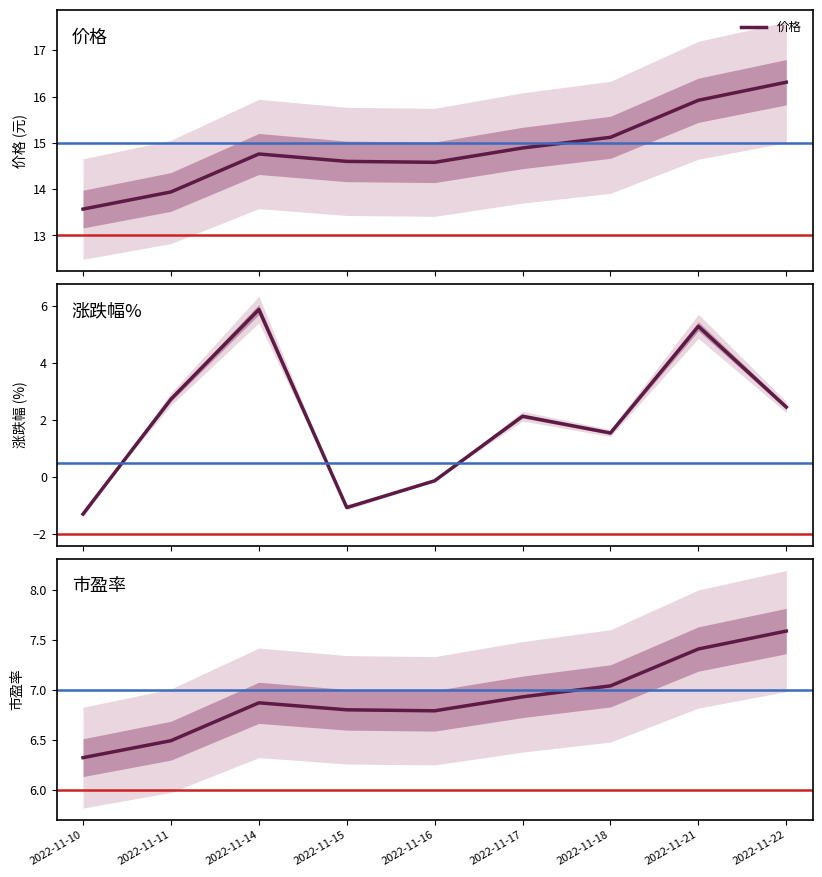

Rank the series by their average value, from highest to lowest.

价格, 市盈率, 涨跌幅%